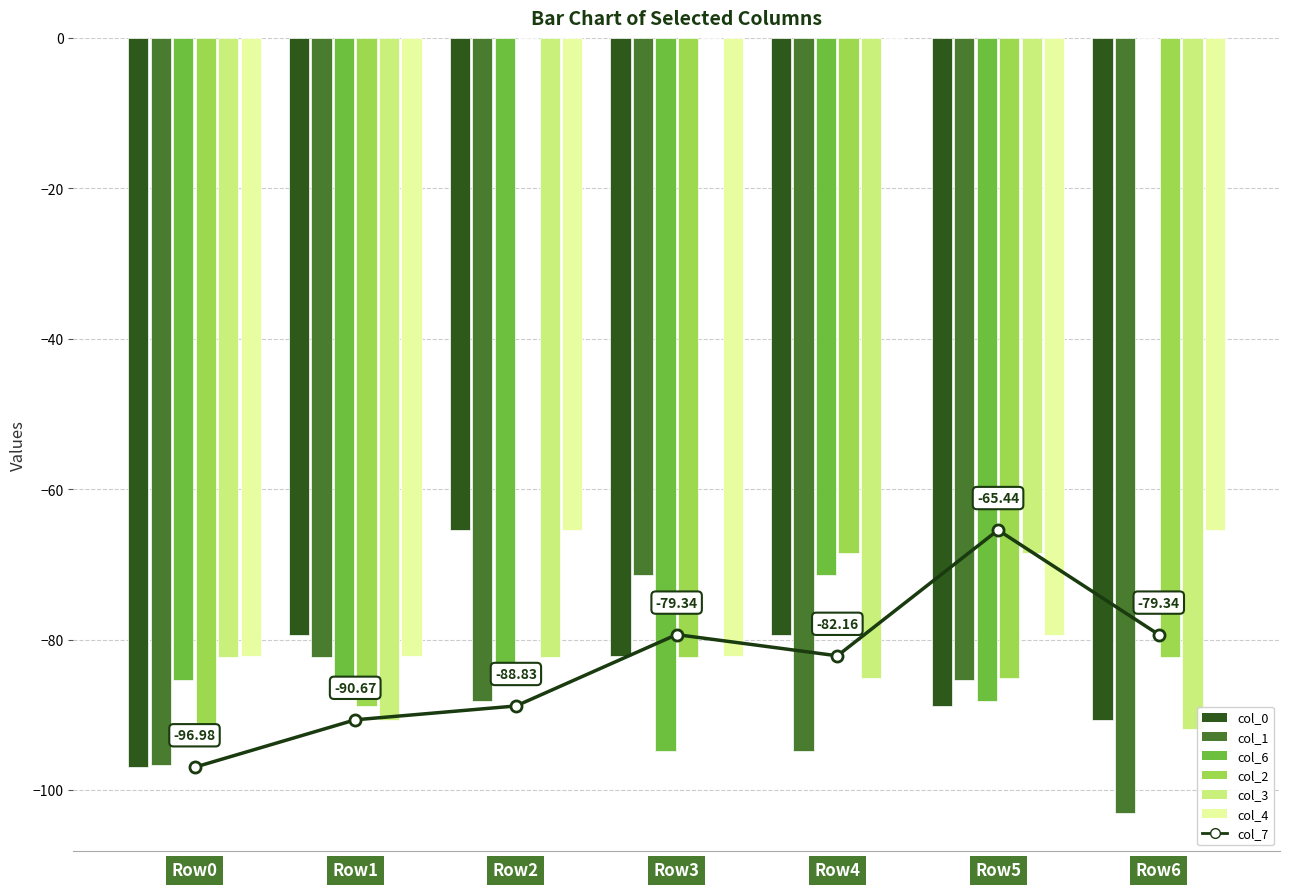

What is the difference between the values at Row5 and Row1?

25.2